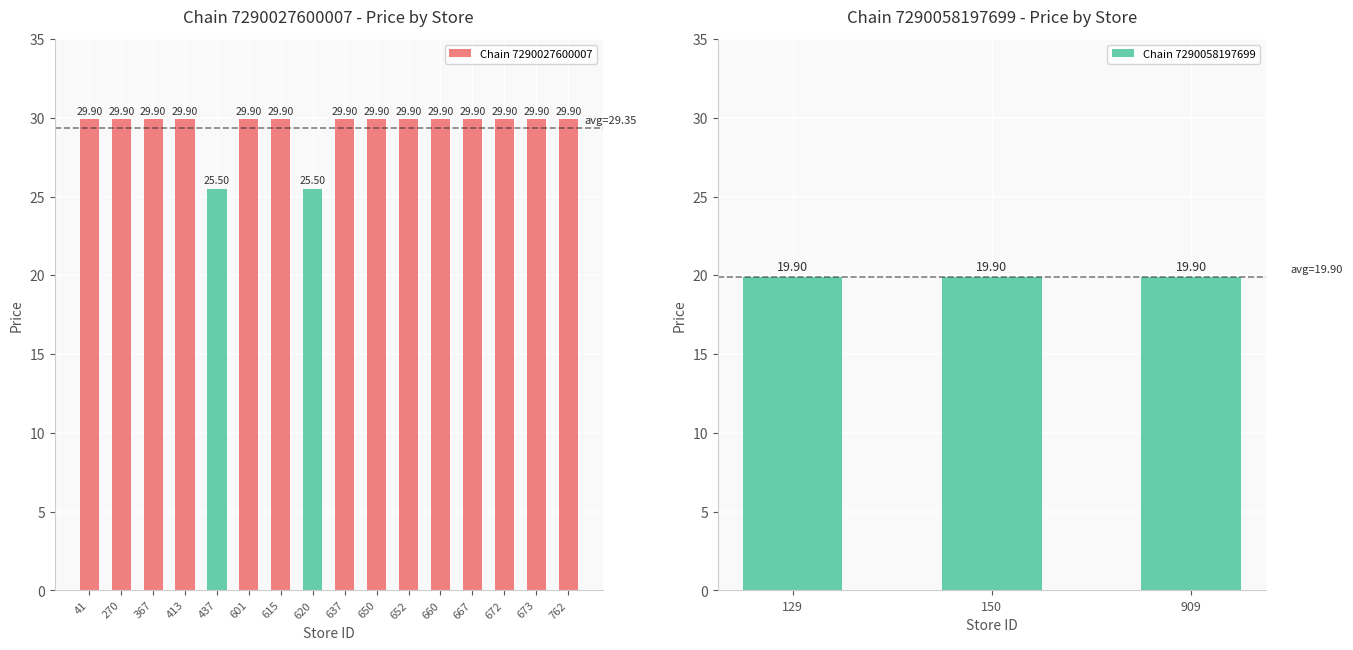

What is the difference between the maximum and second lowest values?

4.4